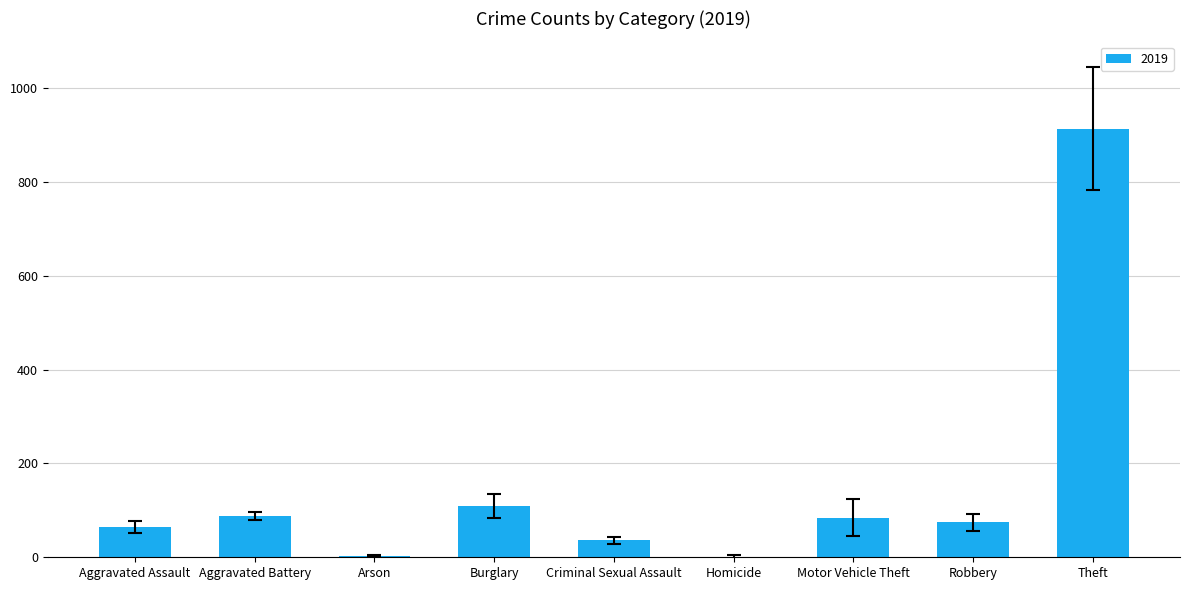

Is it true that the value at Theft is 914?

True